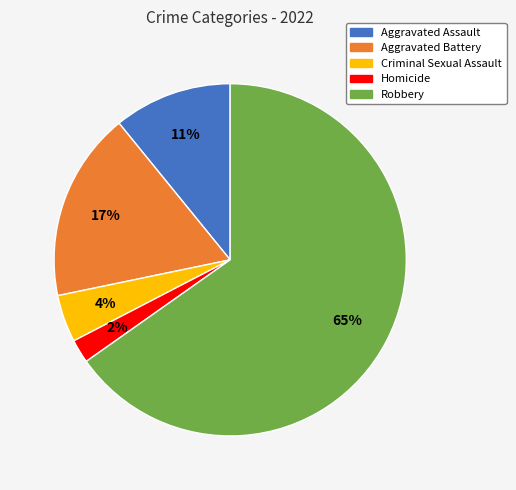

Which has a higher value, Homicide or Robbery?

Robbery